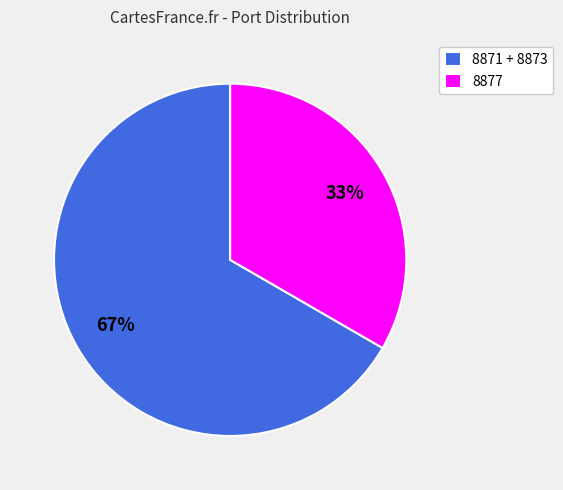

Combined, do 8871 + 8873 and 8877 account for over 50%?

Yes